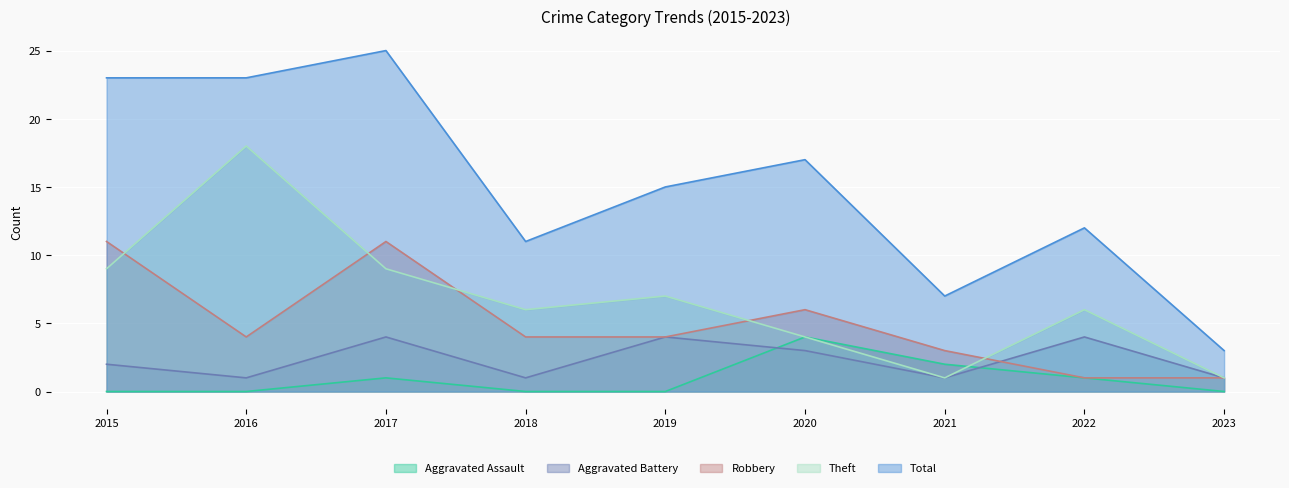

At which category does Robbery reach its first local valley?

2016